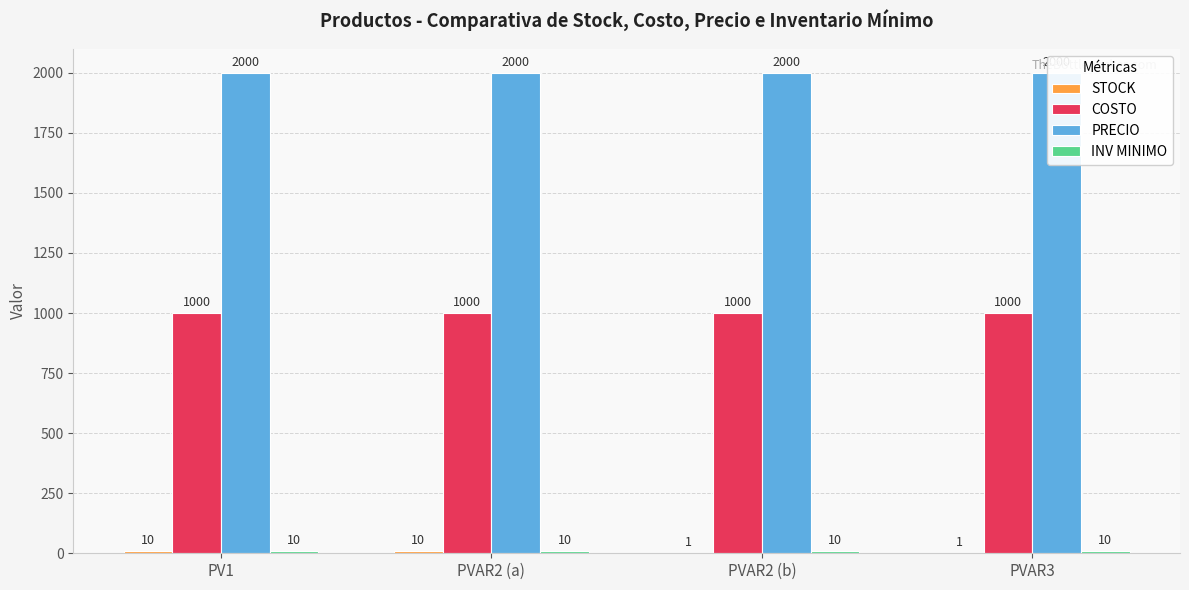

What is the value of the COSTO bar at the 2nd from the left?

1000